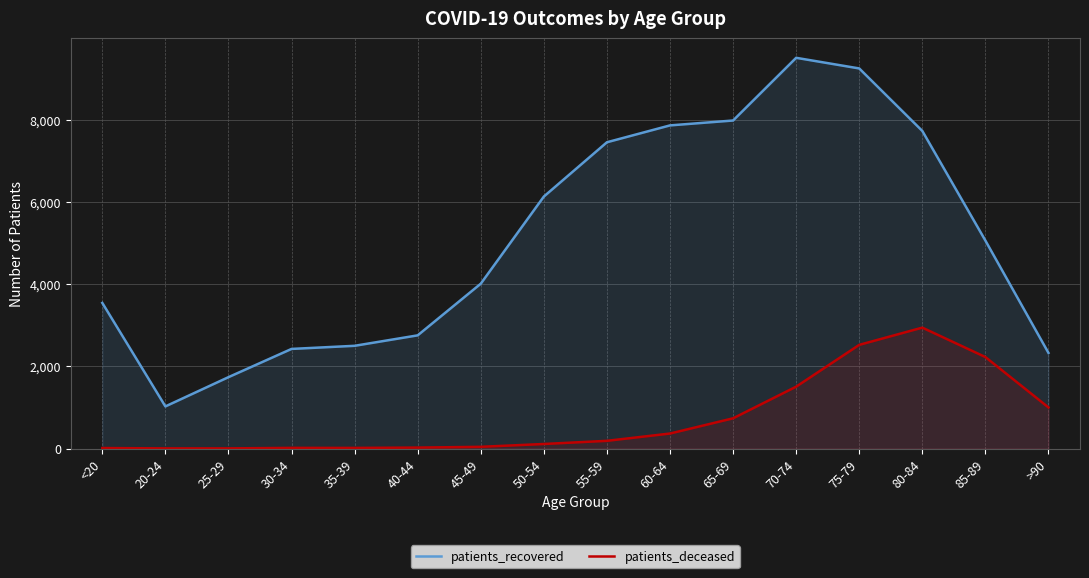

What is the difference between the second highest and minimum values in the patients_recovered series?

8237